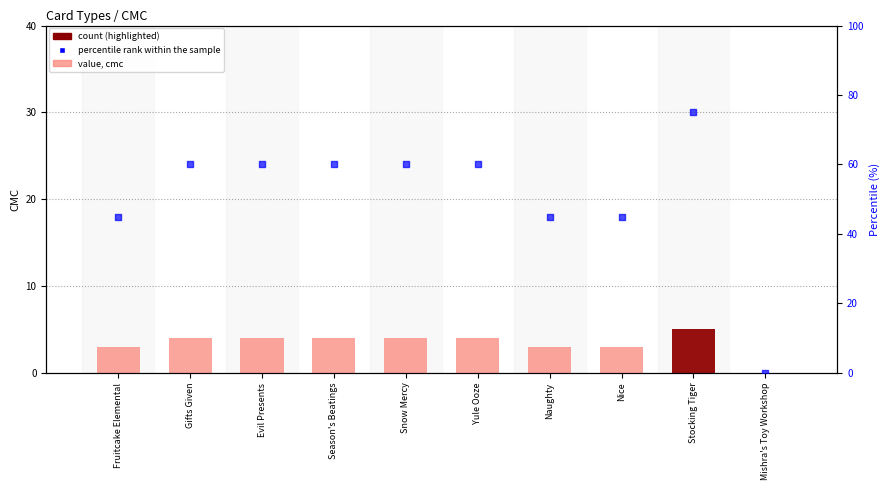

Which series contains the highest Y value?

percentile rank within sample